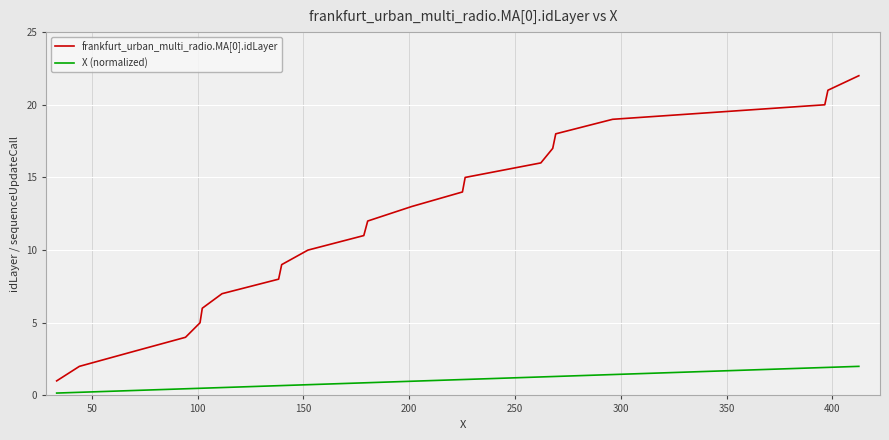

True or false: X (normalized) and frankfurt_urban_multi_radio.MA[0].idLayer cross at least once.

False